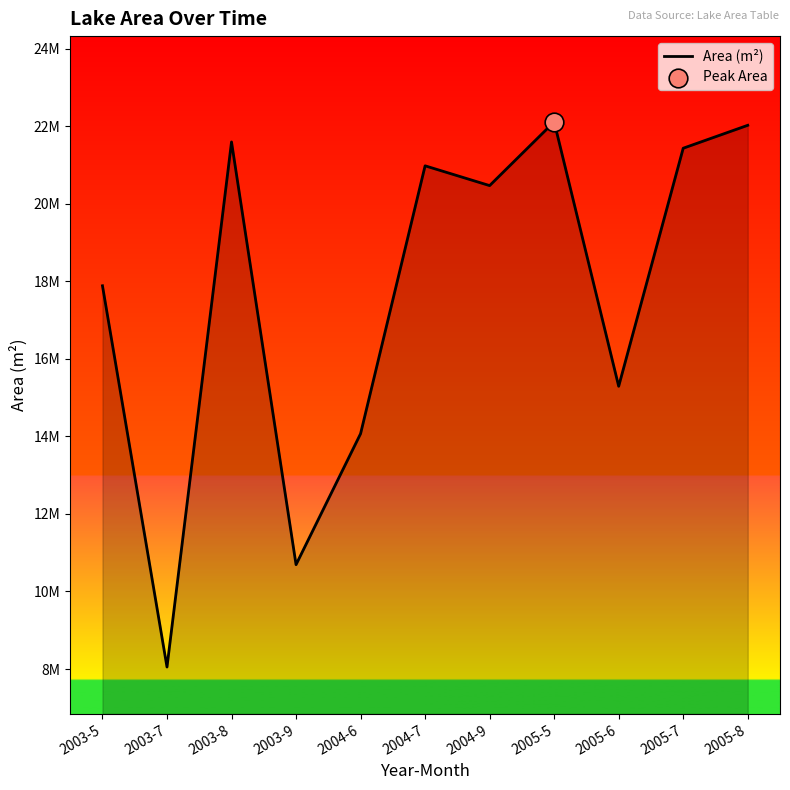

What is the ratio of the value at 2004-9 to the value at 2005-7?

1.0